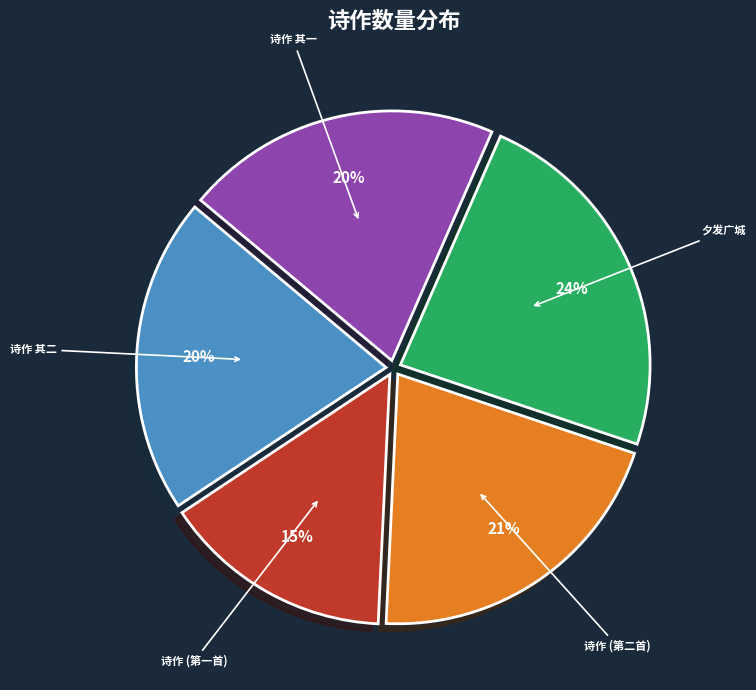

How many segments does this pie chart have?

5